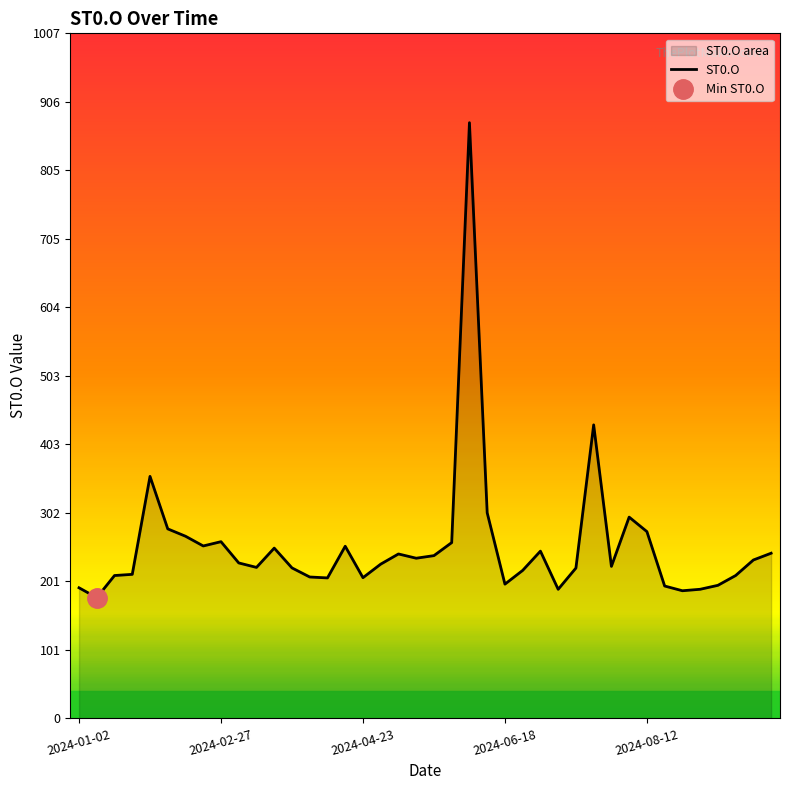

What position from the left is 2024-08-27?

35